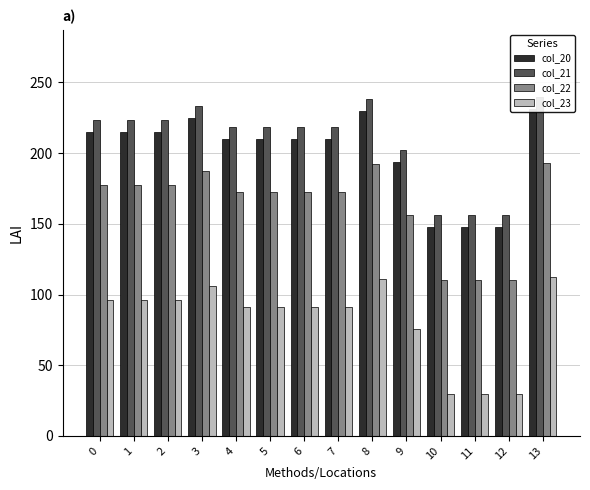

What are all the series names shown in the legend?

col_20, col_21, col_22, col_23